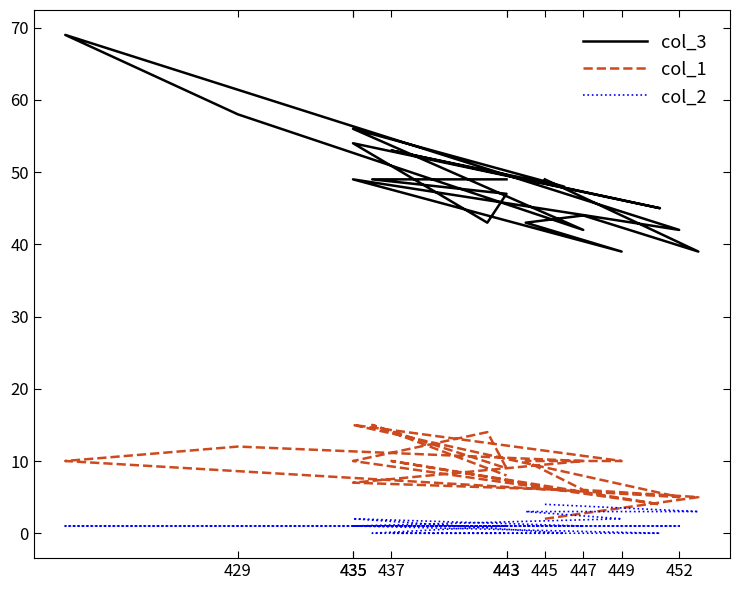

Reading left to right, transcribe all the data shown in this chart.

col_3: 49	39	44	43	39	49	42	69	58	42	56	48	53	45	54	43	47	49	49
col_1: 2	5	6	10	10	15	5	10	12	10	7	6	10	4	10	14	9	15	8
col_2: 4	3	3	3	2	1	1	1	1	1	2	0	0	0	1	1	1	0	0